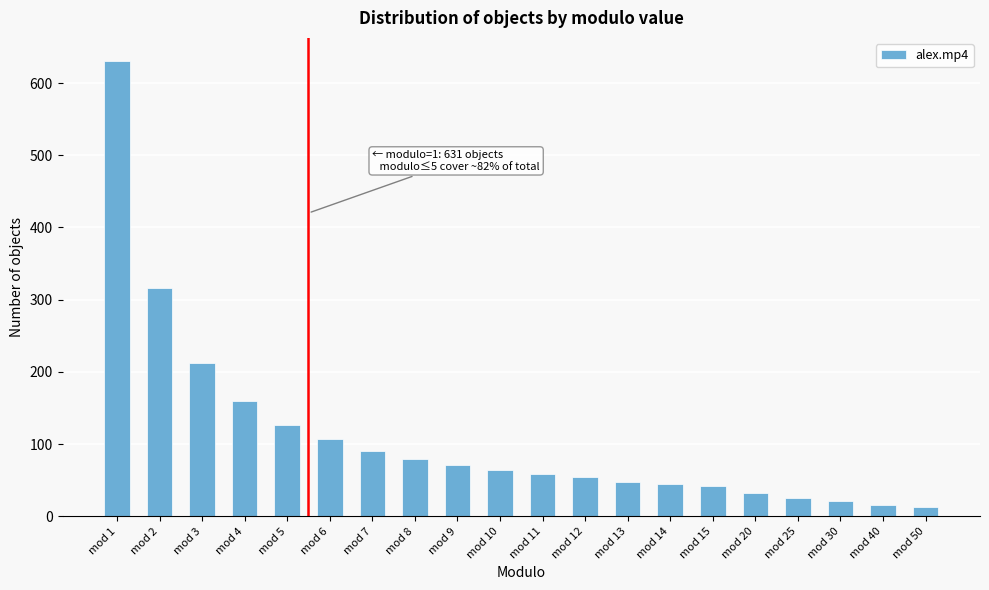

What is the value of the 5th bar from the left?

127